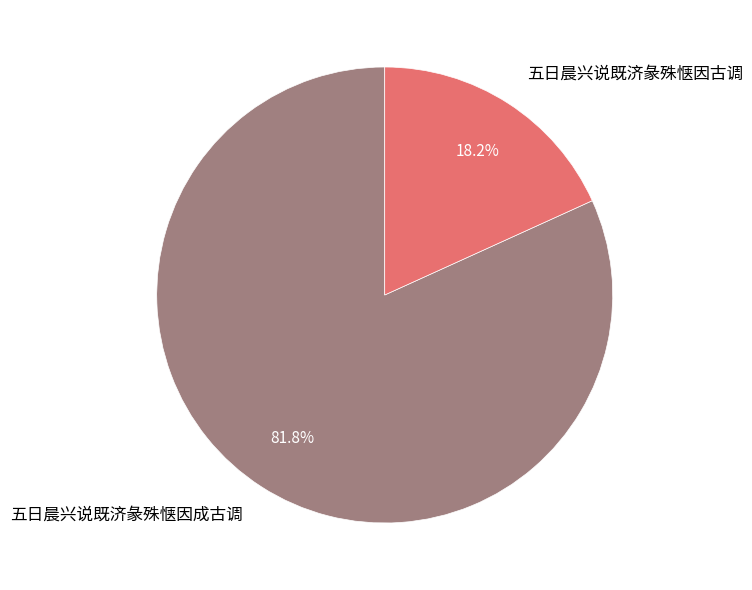

To the nearest percent, what is the difference between the largest and smallest slice percentages?

64%